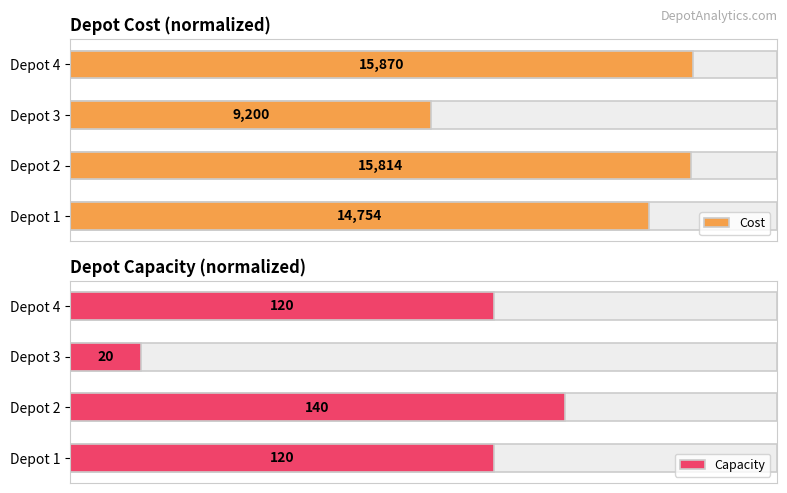

List the series in order of their overall mean, highest first.

Cost, Capacity